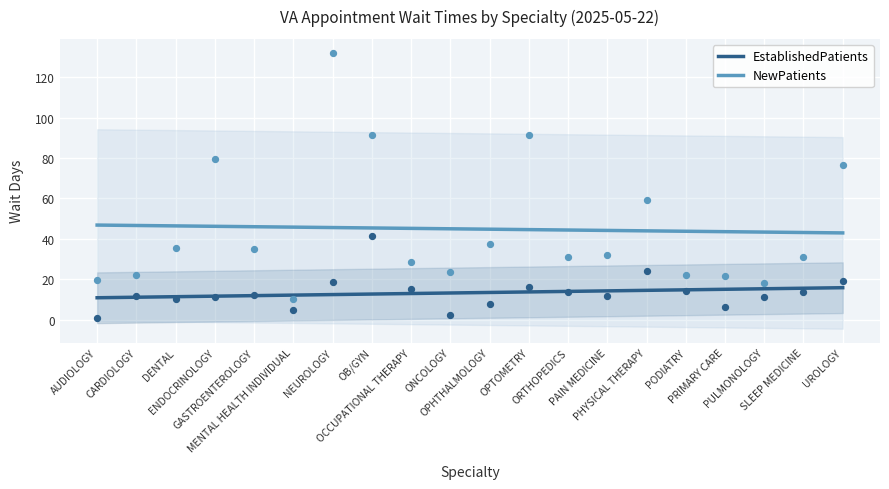

Which series has the widest spread of Y values?

EstablishedPatients